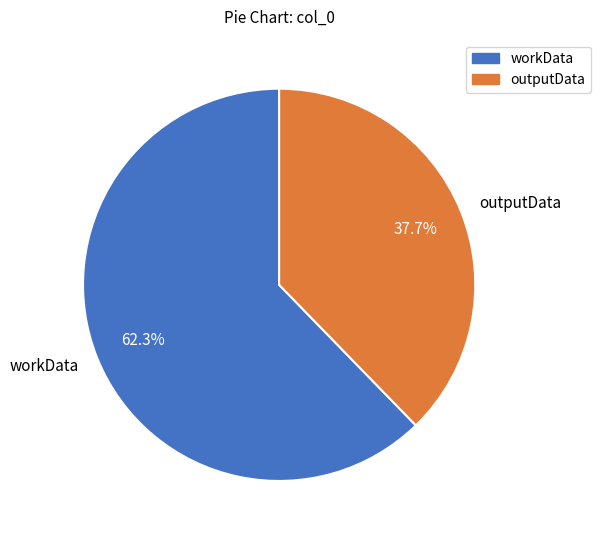

Which has a higher value, outputData or workData?

workData